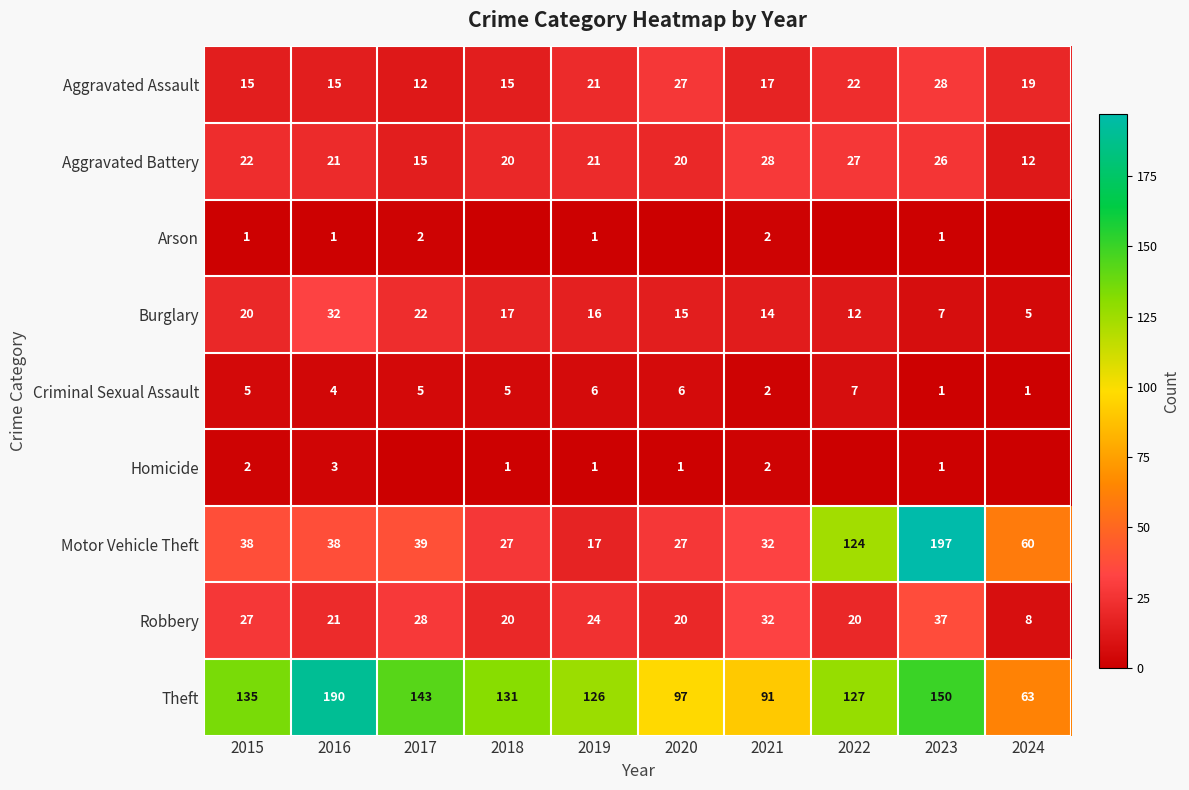

How many distinct data groups are displayed?

9